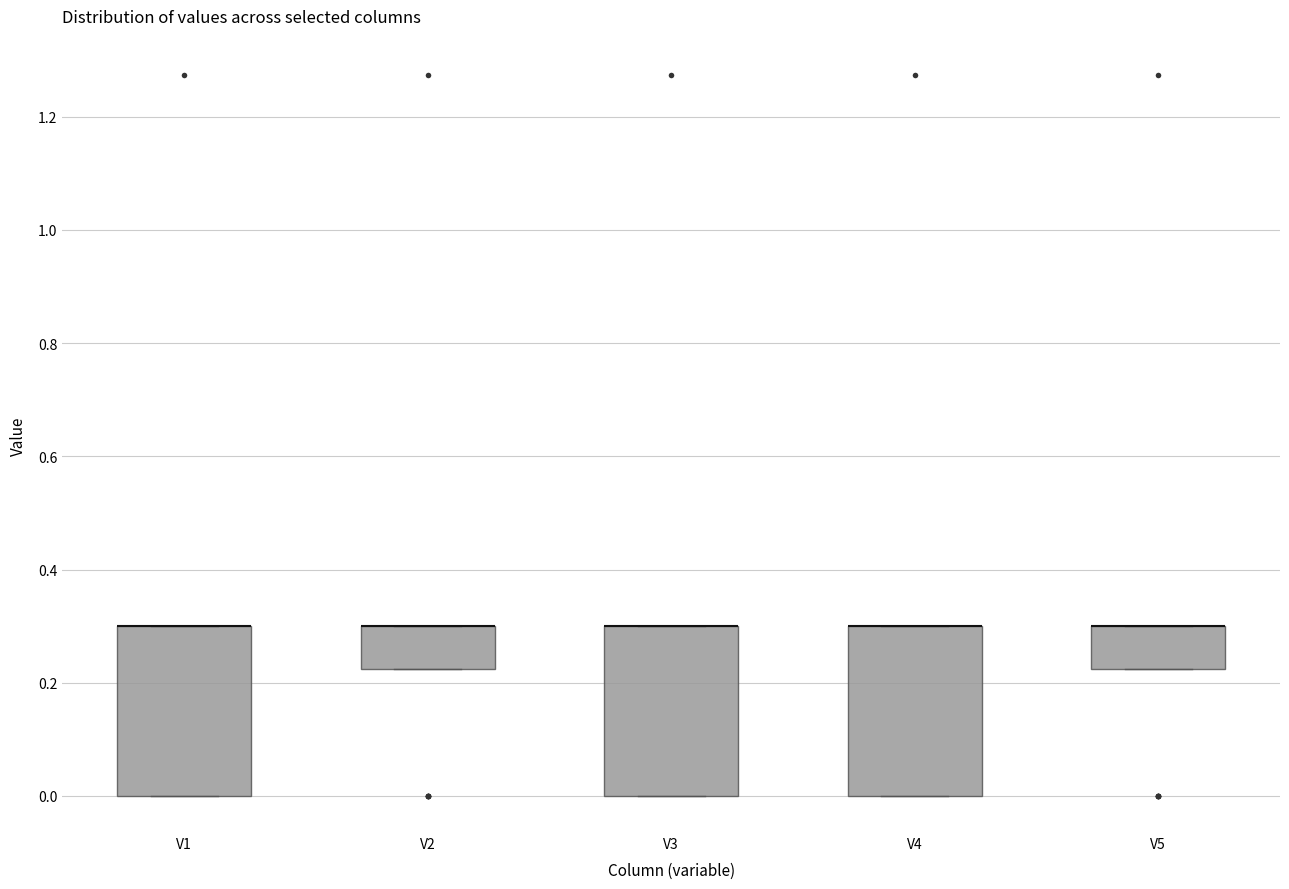

Where is the upper edge of the box for V2 on the y-axis? The values are not printed on the chart, so give them approximately, as read against the axis.

0.30